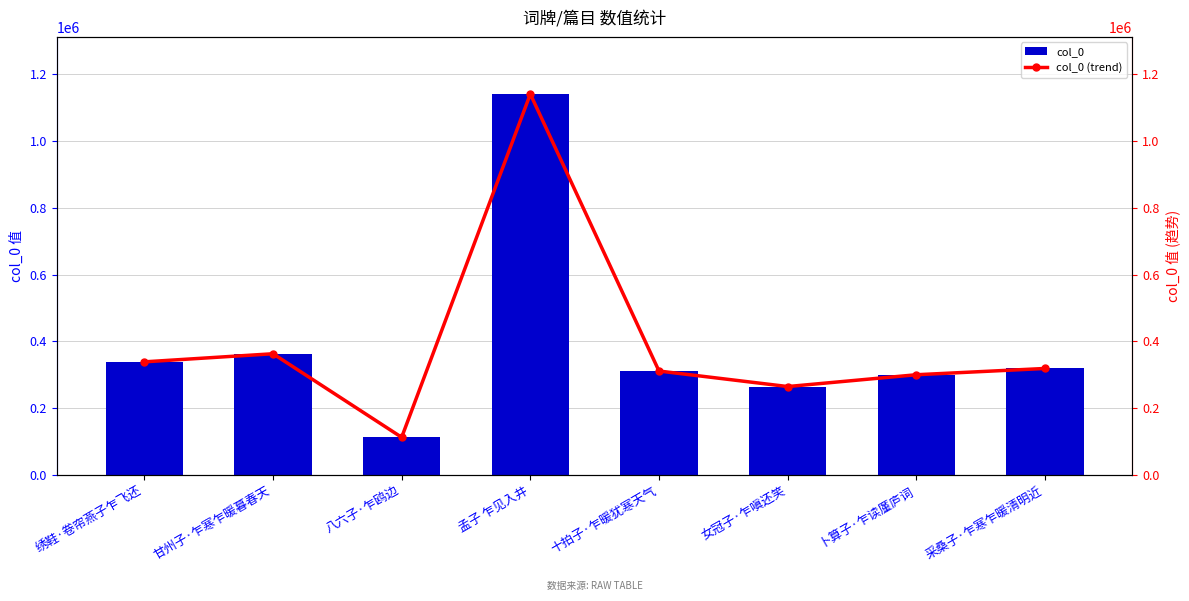

What is the greatest value displayed?

1140103